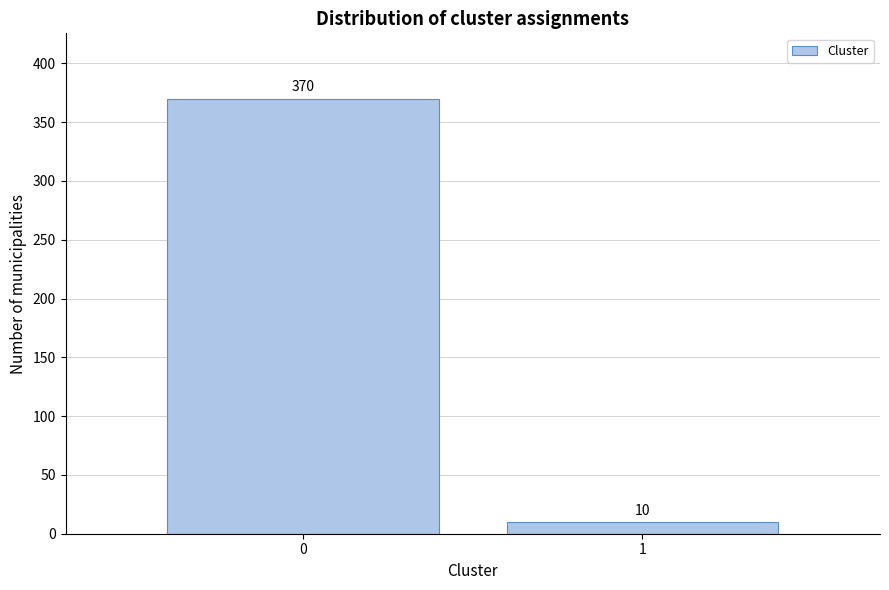

Reading left to right, list all the values displayed in this chart.

0=370	1=10